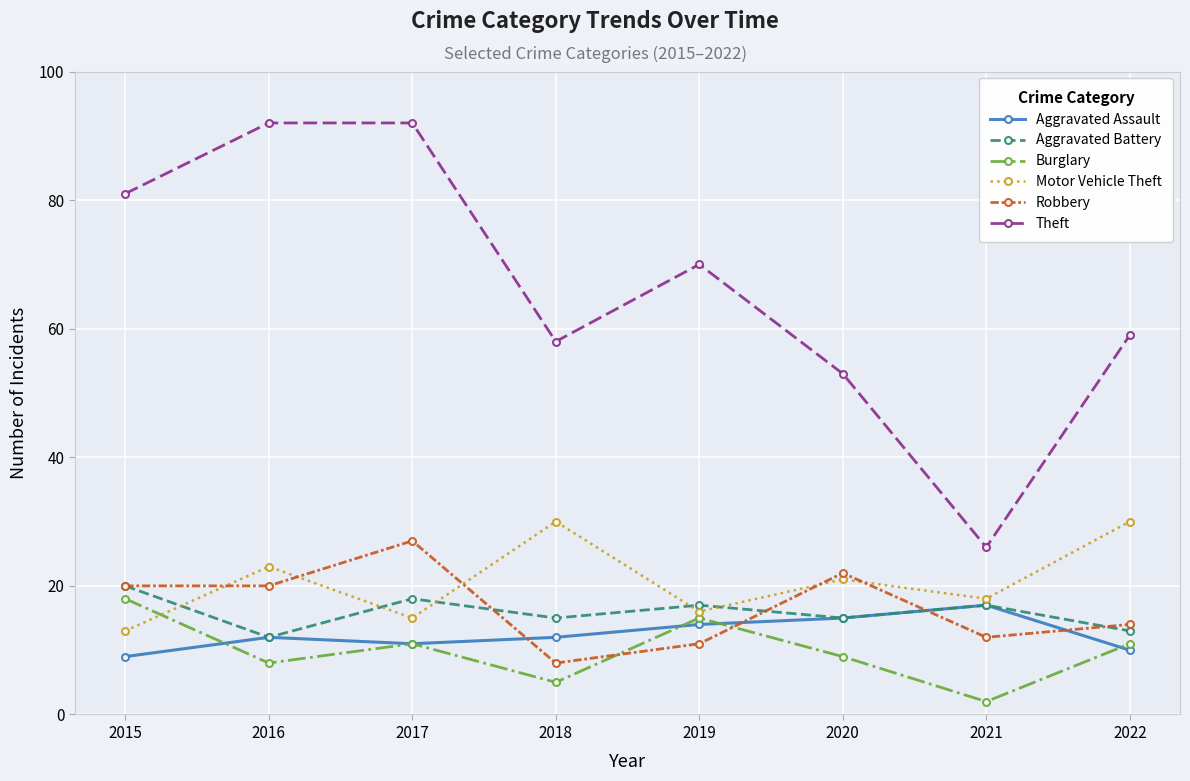

Reading left to right, extract all data points from this chart.

Aggravated Assault: 9	12	11	12	14	15	17	10
Aggravated Battery: 20	12	18	15	17	15	17	13
Burglary: 18	8	11	5	15	9	2	11
Motor Vehicle Theft: 13	23	15	30	16	21	18	30
Robbery: 20	20	27	8	11	22	12	14
Theft: 81	92	92	58	70	53	26	59